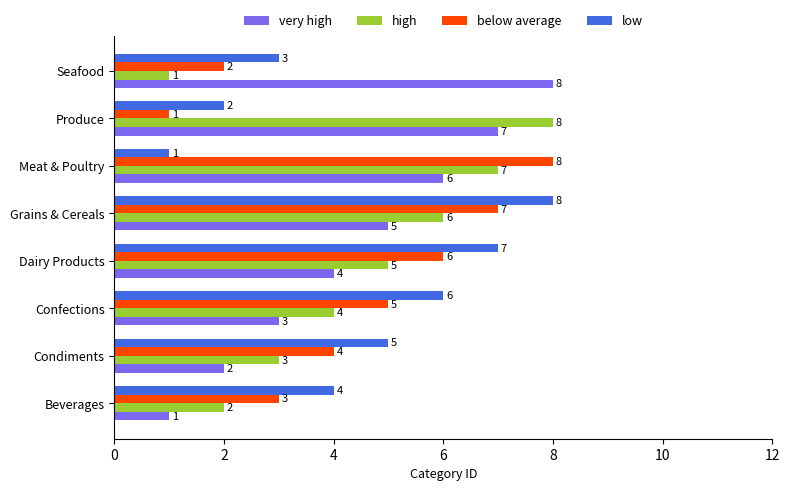

At Grains & Cereals, list the series in order from largest to smallest.

low, below average, high, very high